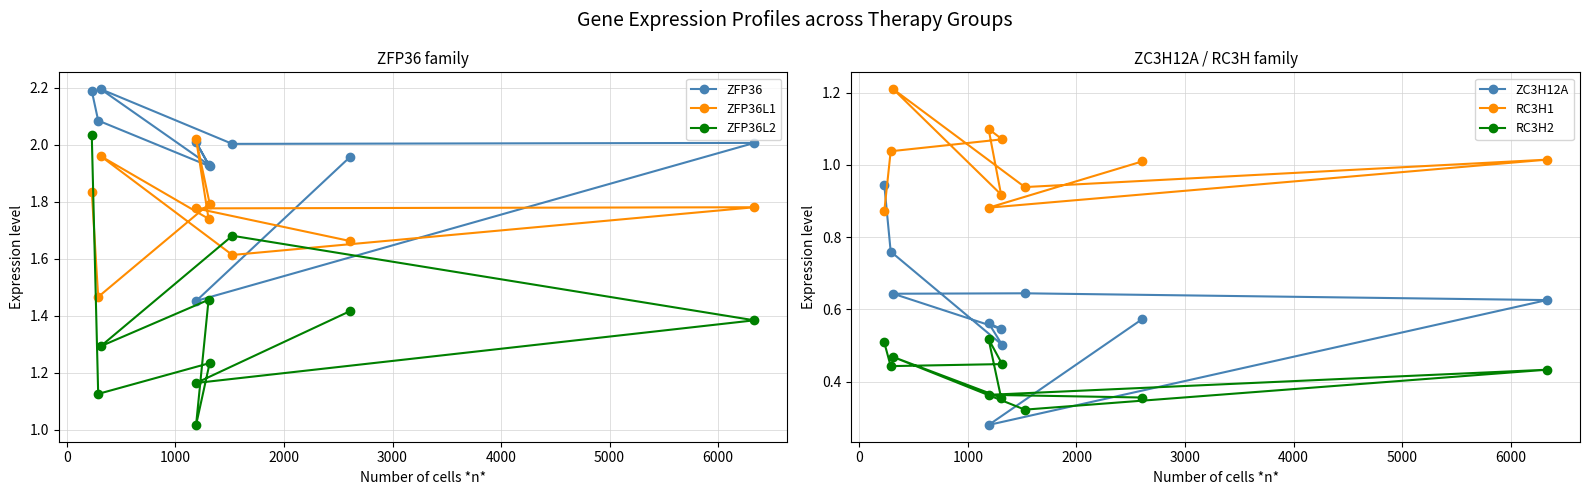

What are all the series names shown in the legend?

ZFP36, ZFP36L1, ZFP36L2, ZC3H12A, RC3H1, RC3H2